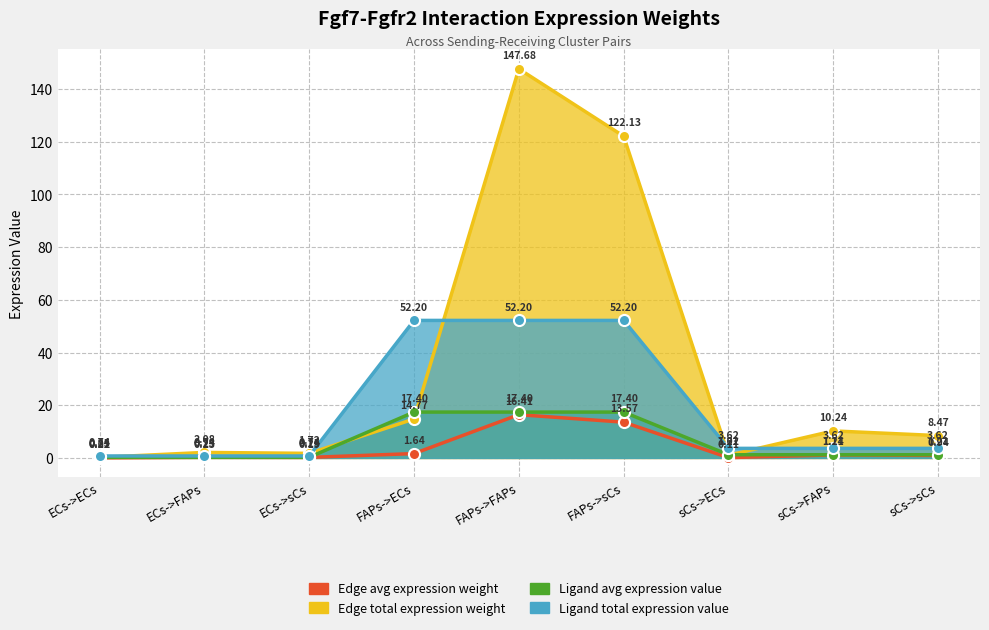

What is the value of the Edge total expression weight point at the 6th from the left?

122.1